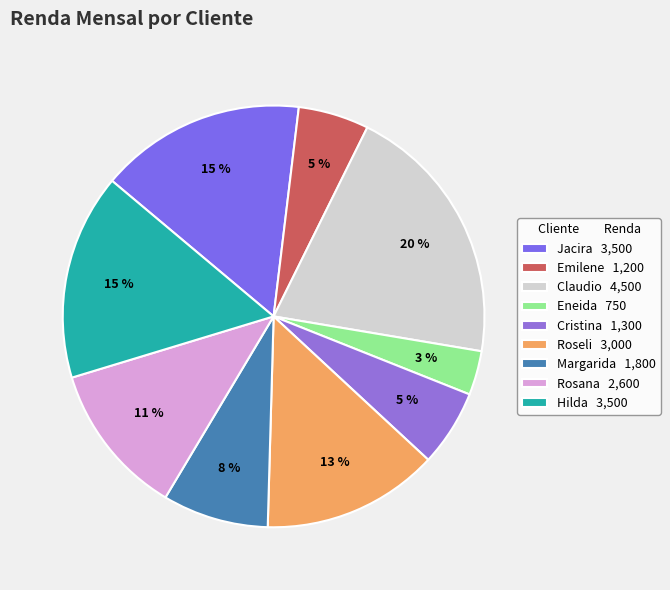

To the nearest percent, what is the combined percentage of Eneida and Emilene?

9%